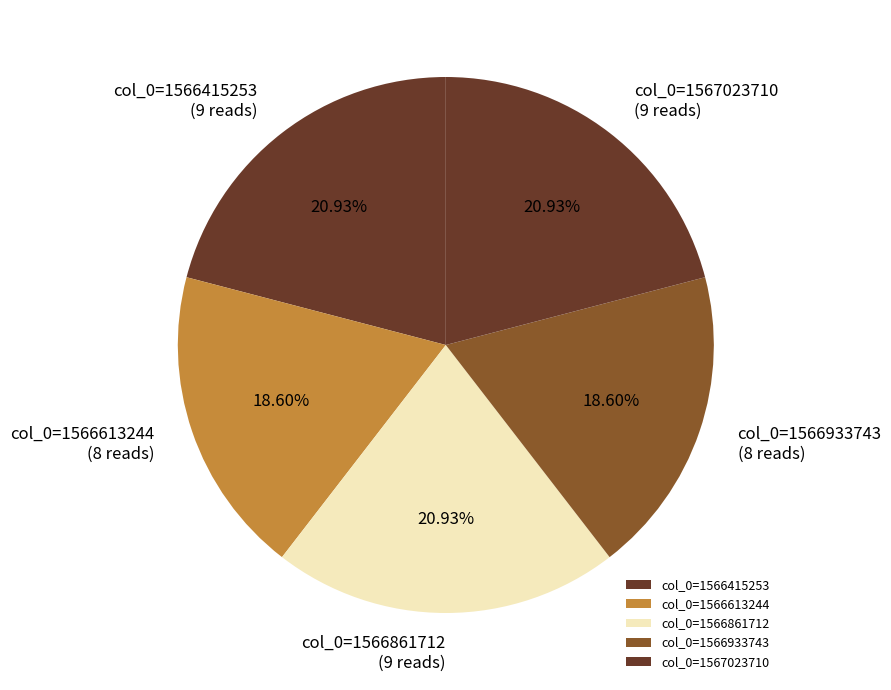

Does col_0=1566861712 represent more than half of the total?

No